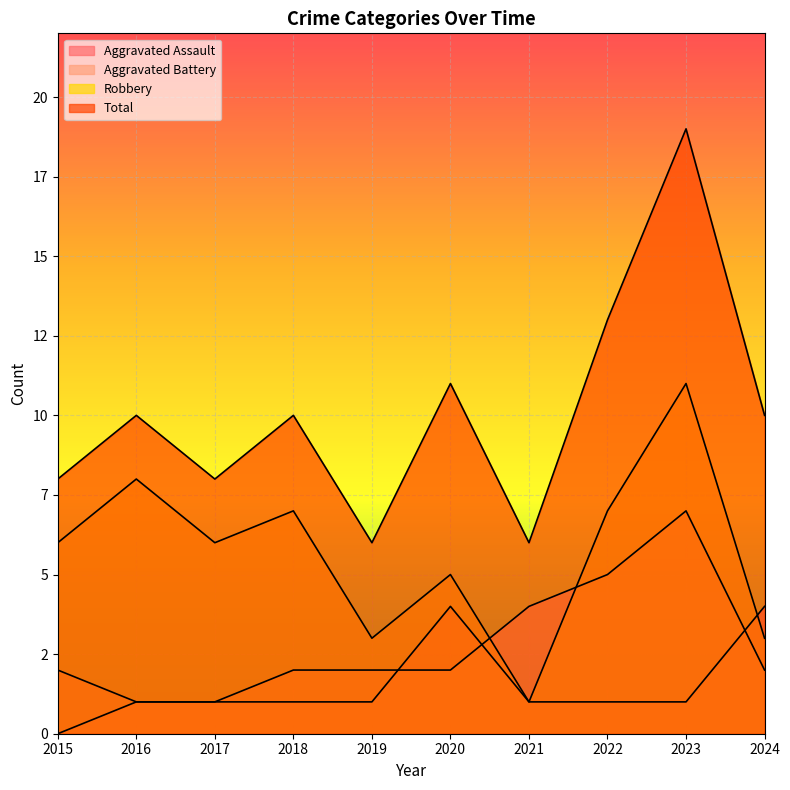

True or false: Total has more than 0 interior local peaks.

True